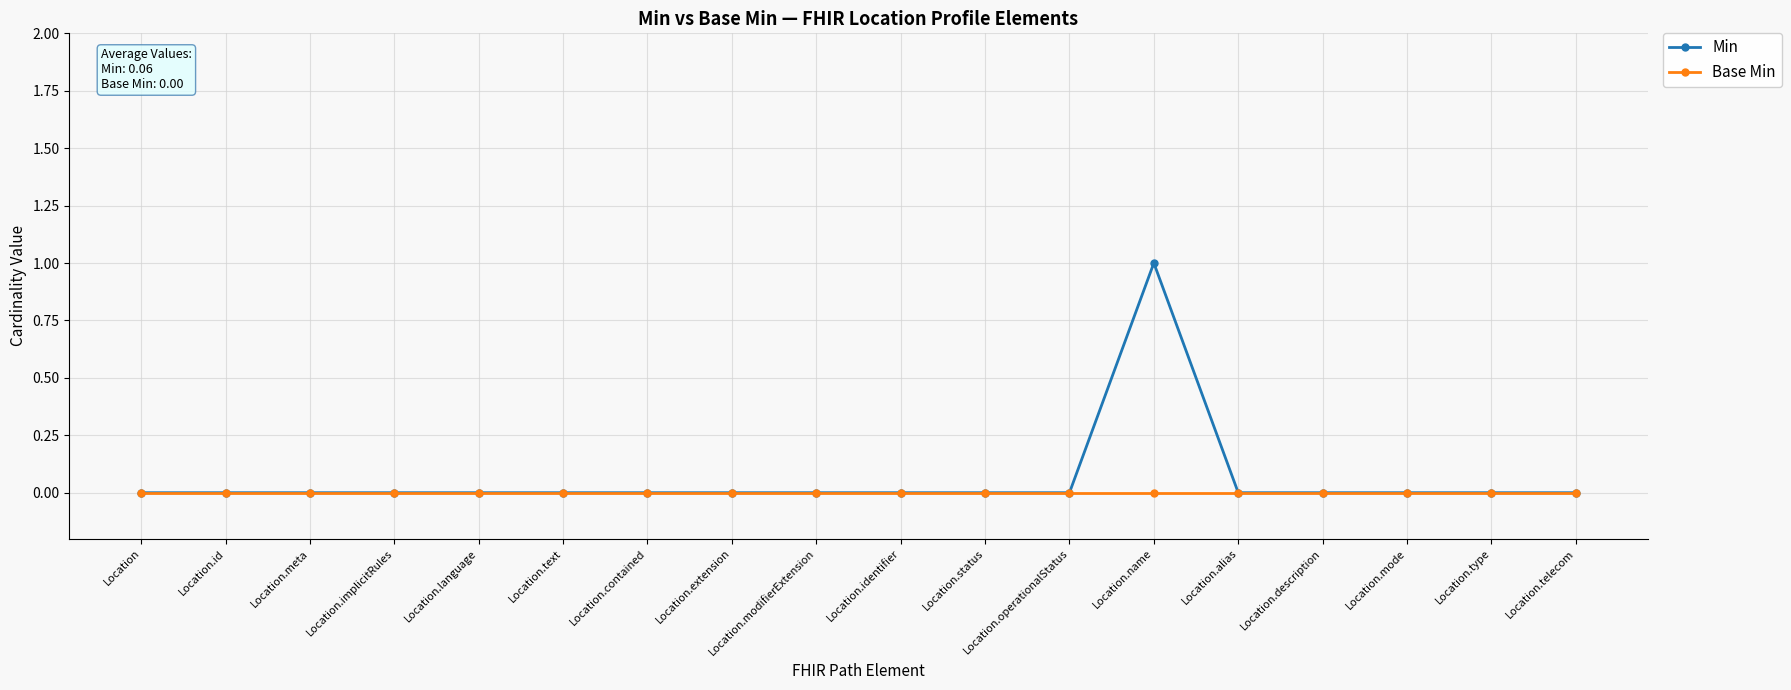

At which category is the sum across all series the highest?

Location.name